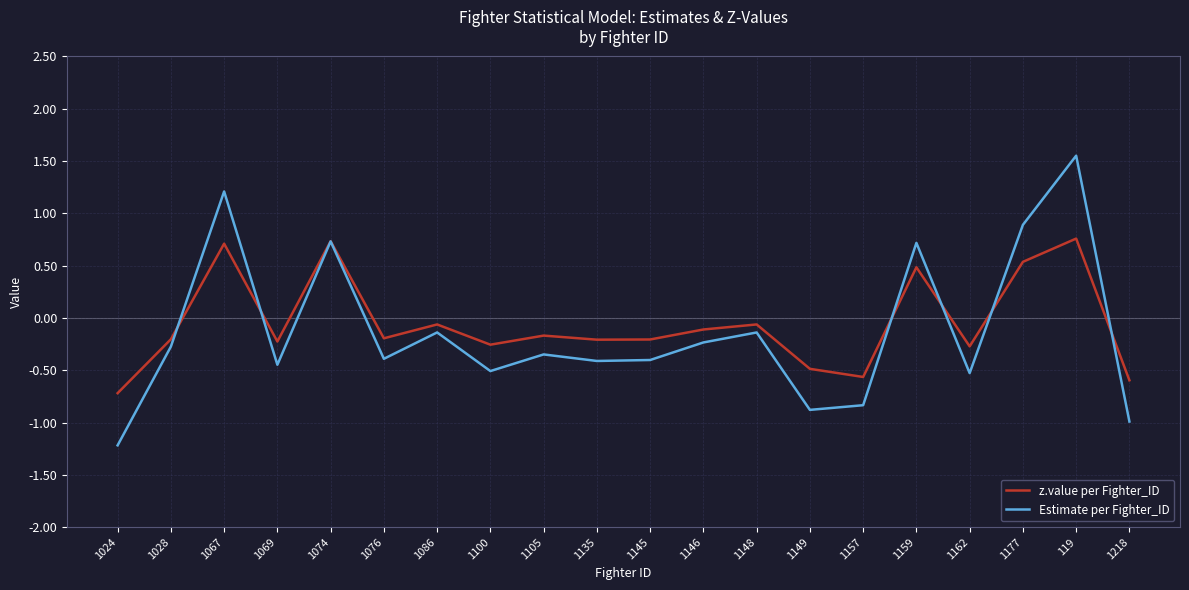

How many categories are shown in the chart?

20